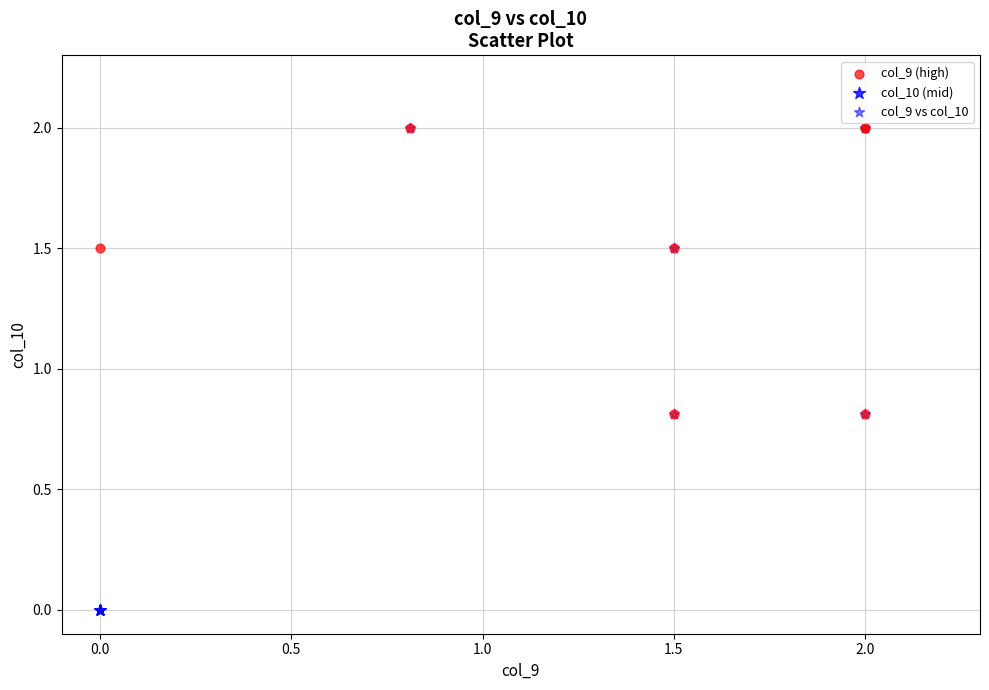

Which series has the widest spread of Y values?

col_9 vs col_10